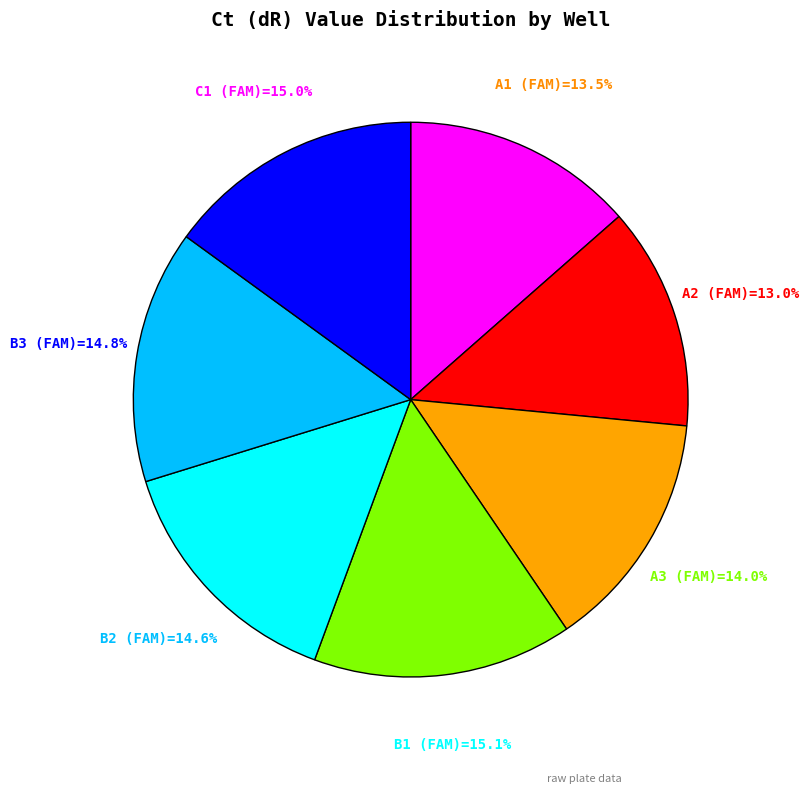

Does any single category account for the majority?

No